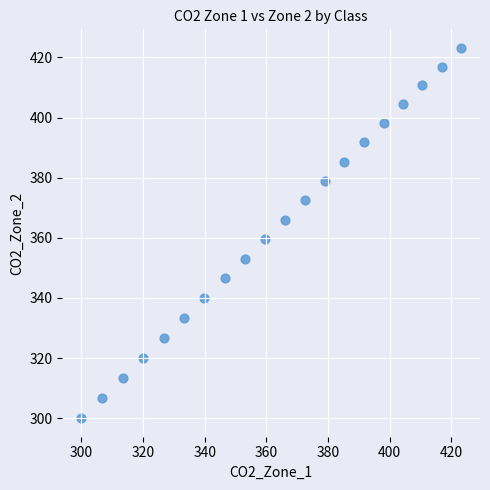

What is the range of Y values (max minus min)?

123.2